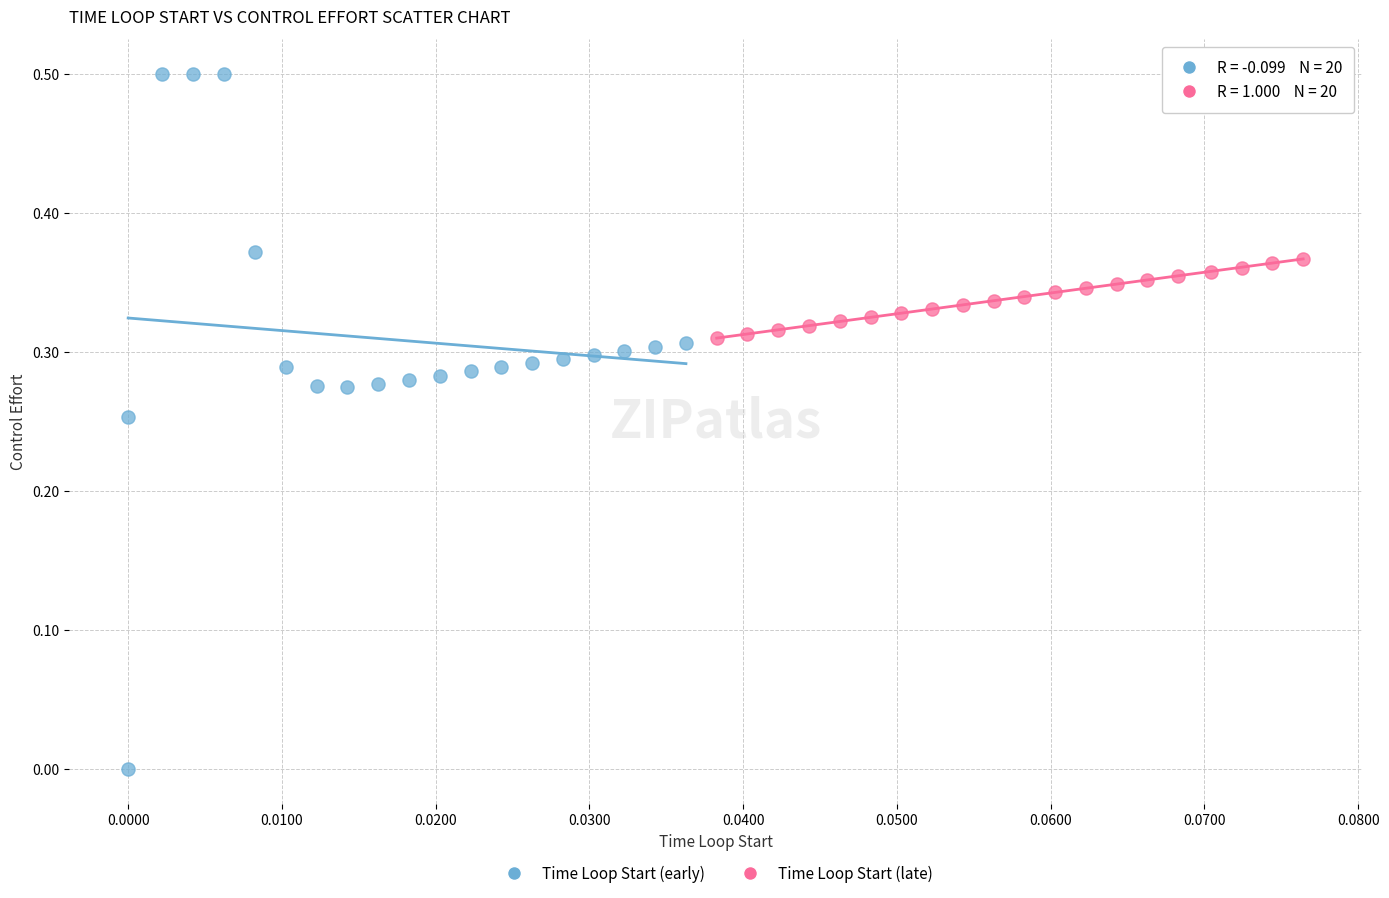

Which series contains the lowest Y value?

Time Loop Start (early)